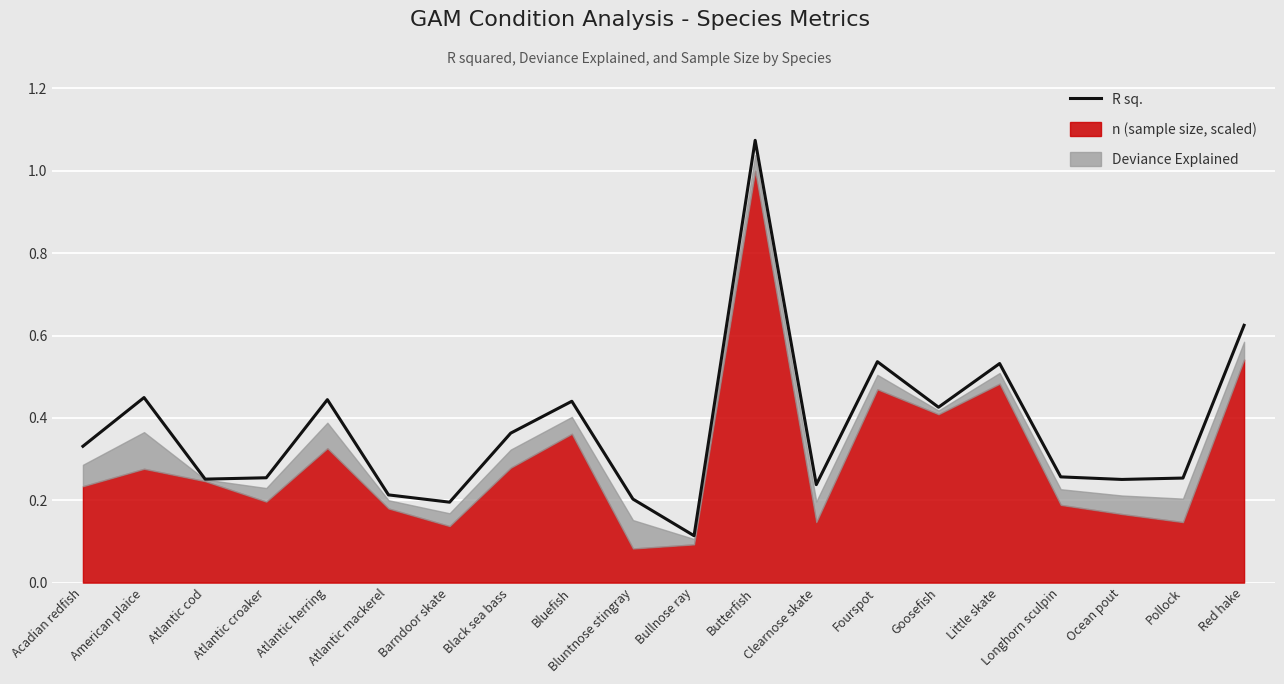

How many interior local valleys (lower than both neighbors) does the data have?

6